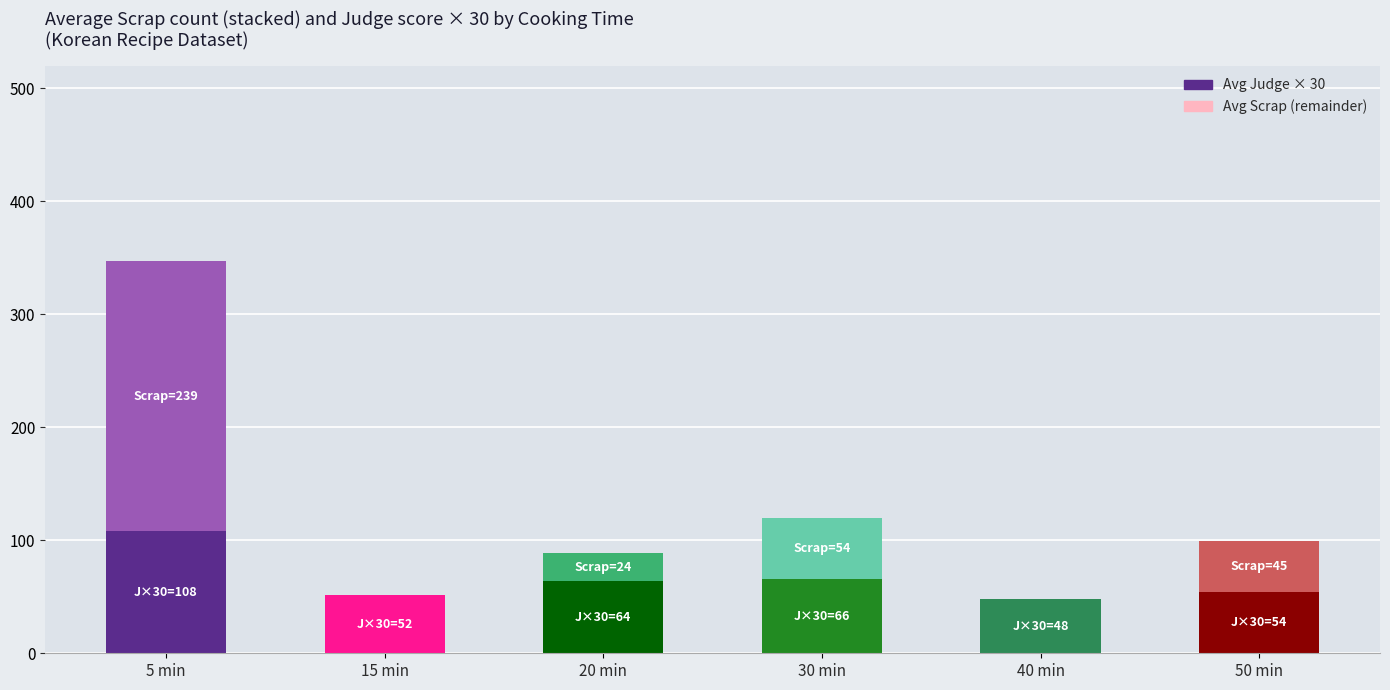

What are all the series names shown in the legend?

Avg Judge × 30, Avg Scrap (remainder)